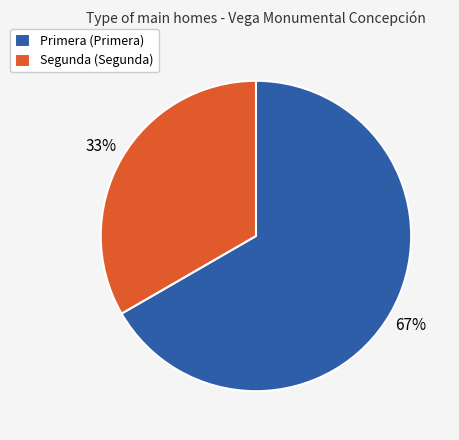

Is it true that Primera is 78% of the pie?

False